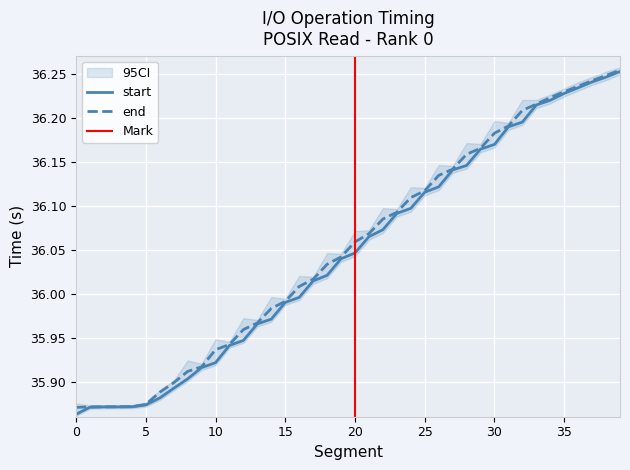

What is the sum of the start values at 15 and 22?

72.1